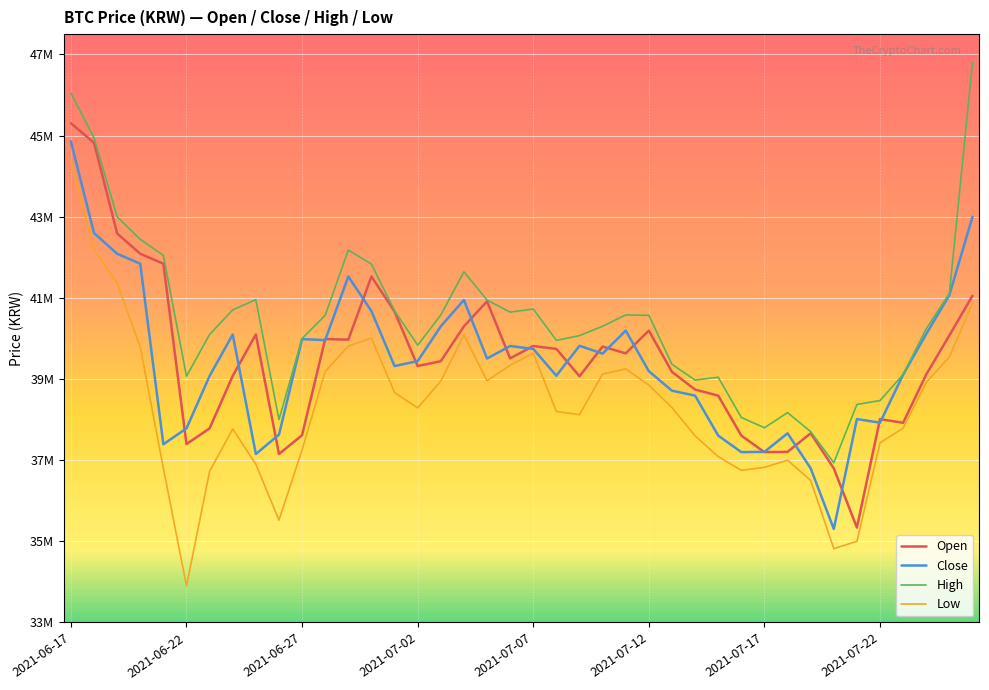

Is this an area chart (filled region under the line)?

No